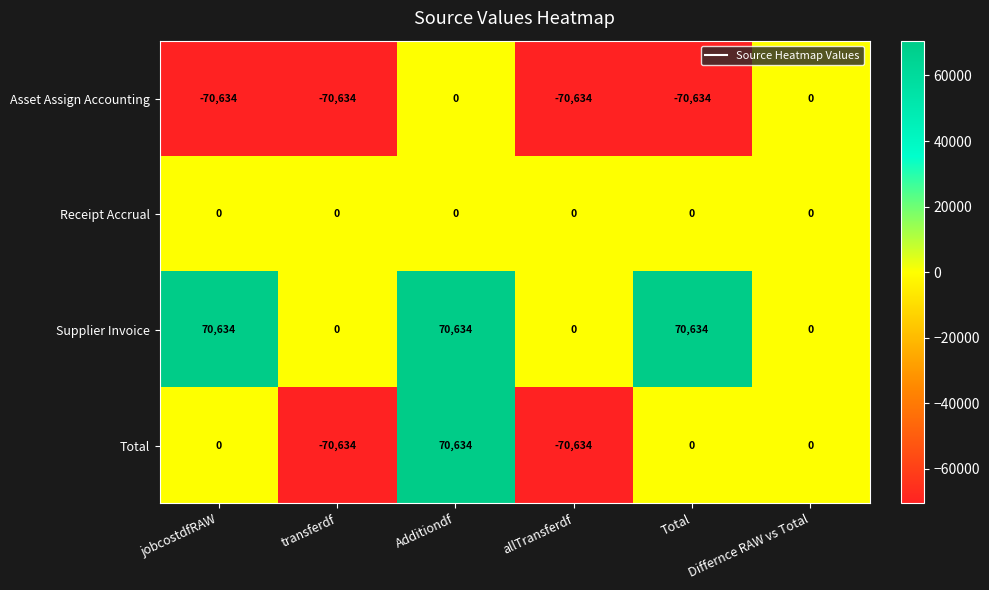

Count the number of data series in this chart.

4